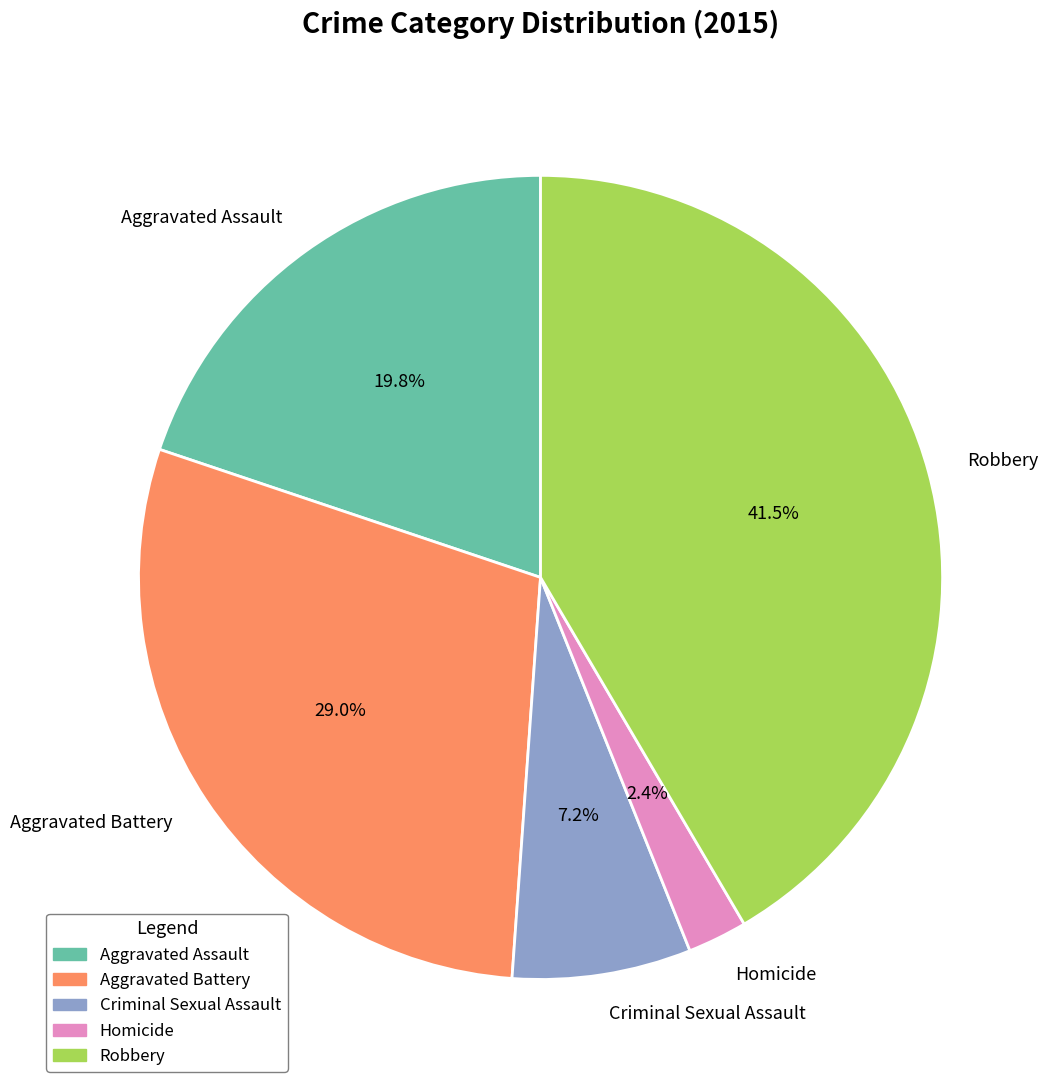

How many slices are in this pie chart?

5